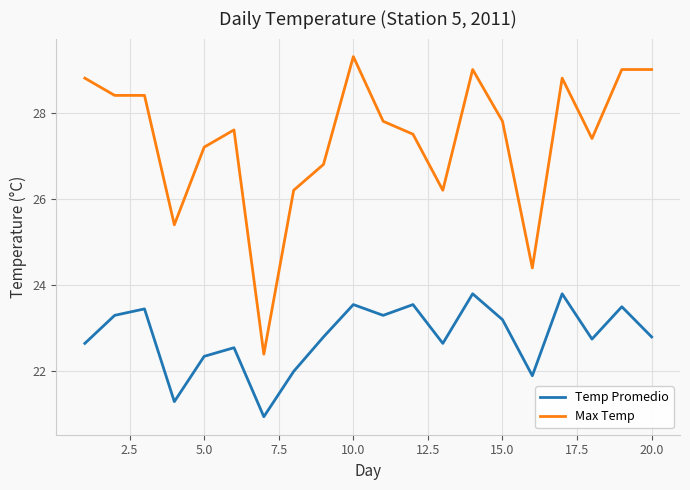

True or false: Max Temp and Temp Promedio cross at least once.

False